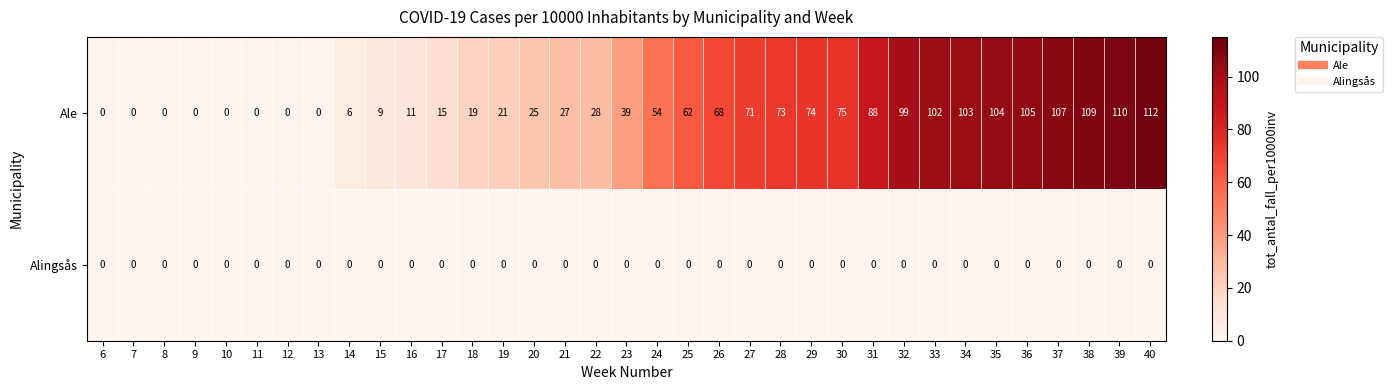

Rank the series by their average value, from highest to lowest.

Ale, Alingsås